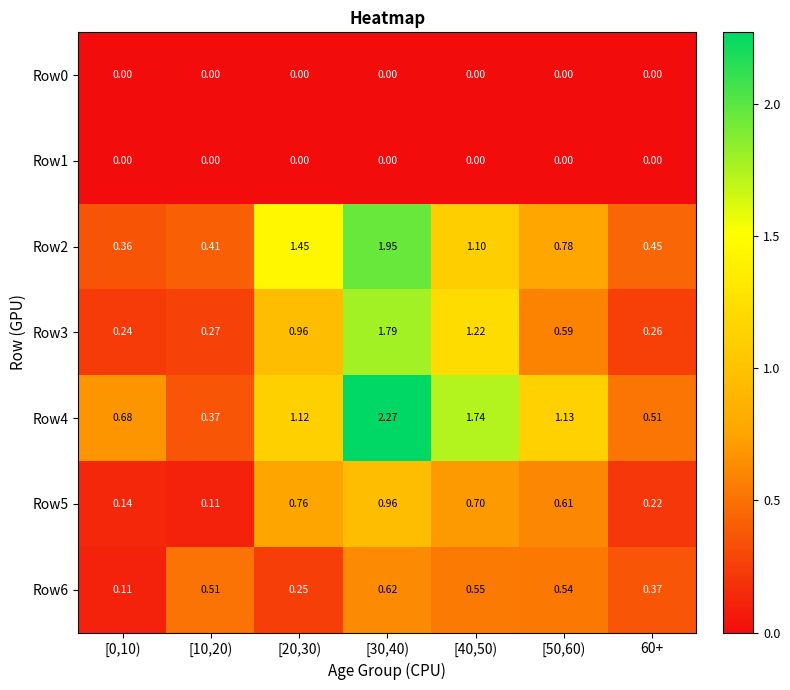

Between [30,40) and 60+, which series saw the biggest shift?

Row4